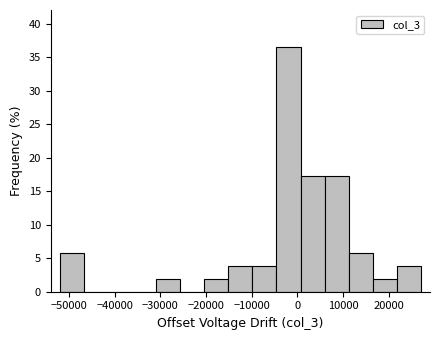

What is the height of the bar covering 1000 to 6000 on the x-axis? Neither the bar edges nor the heights are printed on the chart, so give them approximately, as read against the axes.

17.5